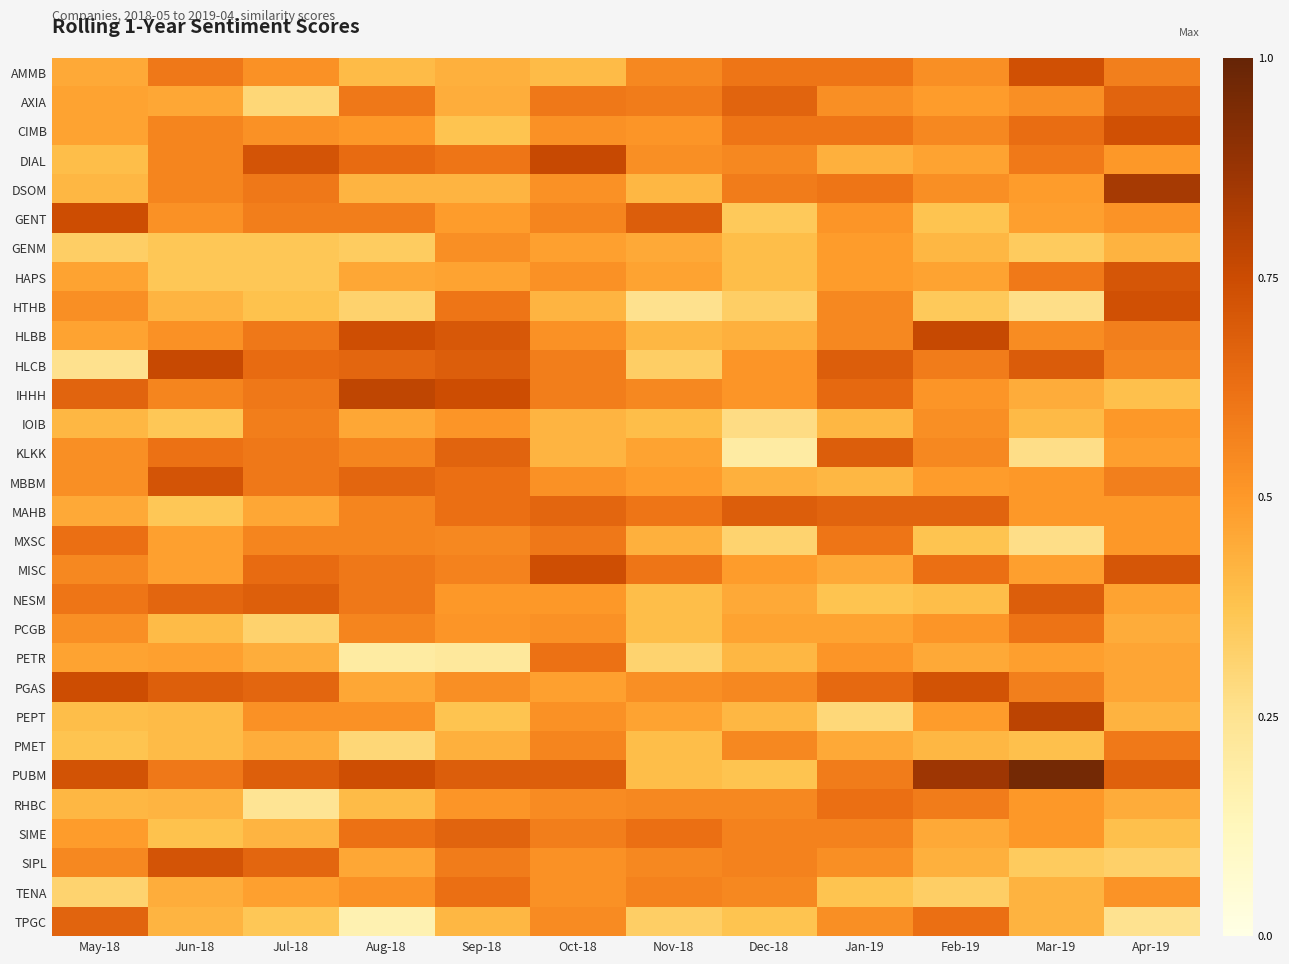

What is the difference between the highest and lowest values at Nov-18?

0.4